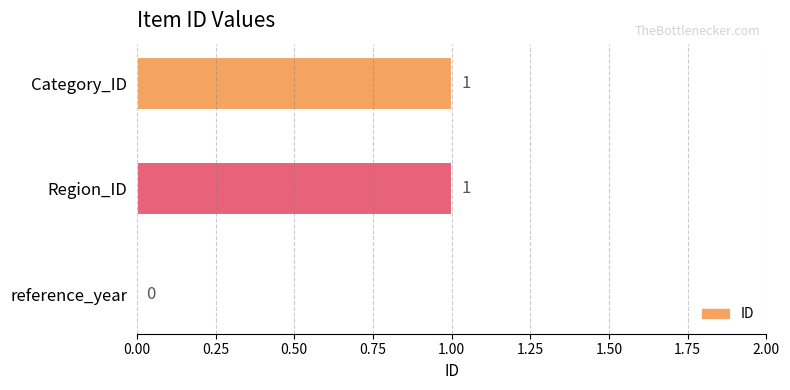

At which label is the value closest to 0?

reference_year